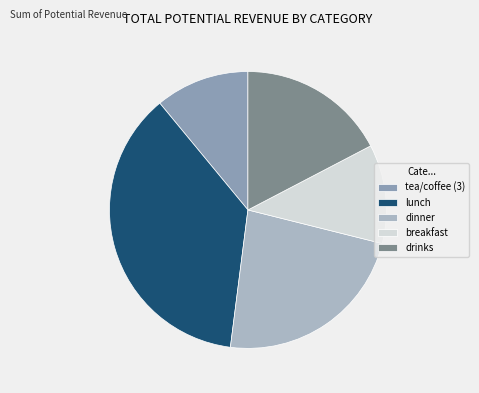

True or false: breakfast accounts for 17% of the total.

False